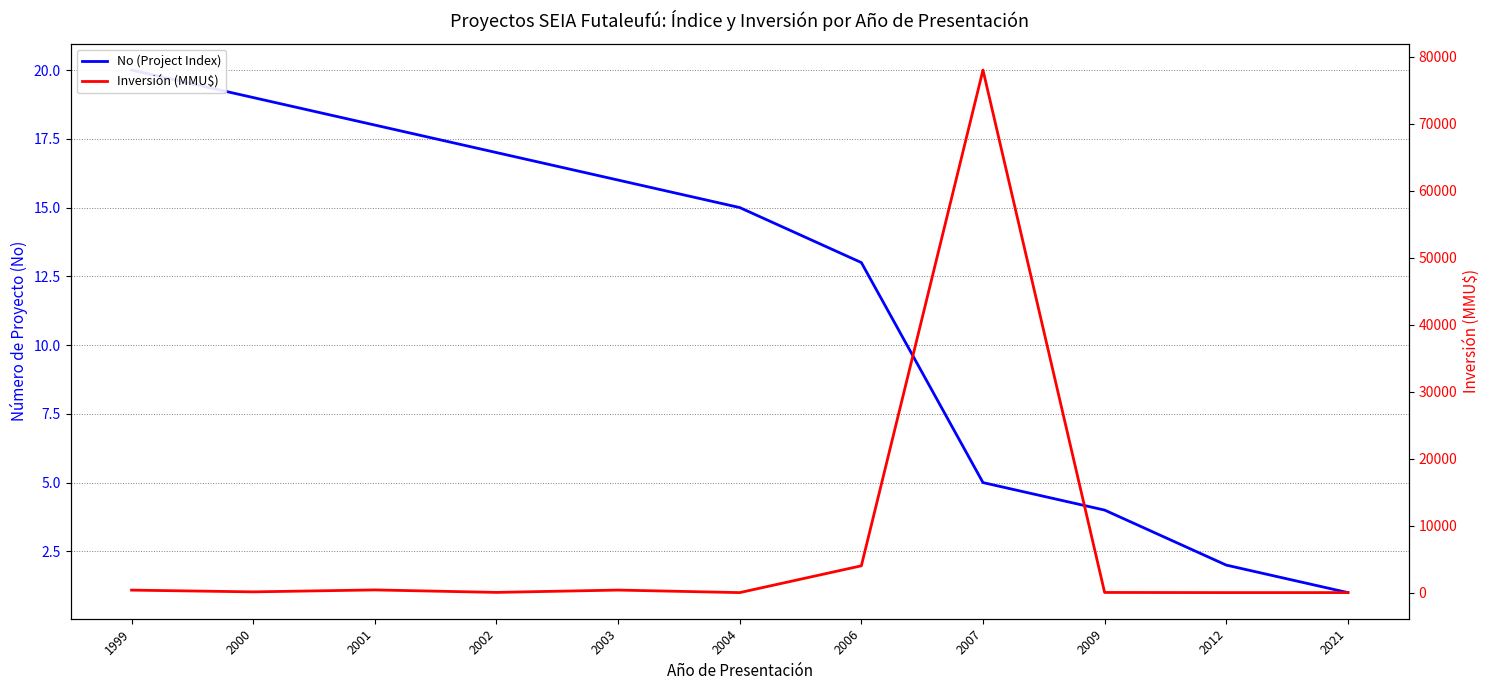

Where is Inversión (MMU$) nearest to the value 39000?

2006